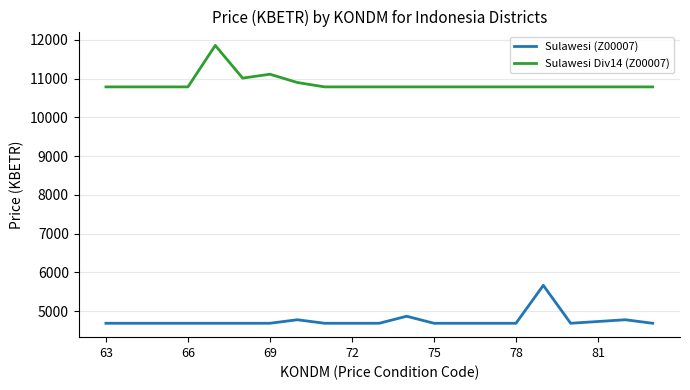

Which series has the largest total across all categories?

Sulawesi Div14 (Z00007)